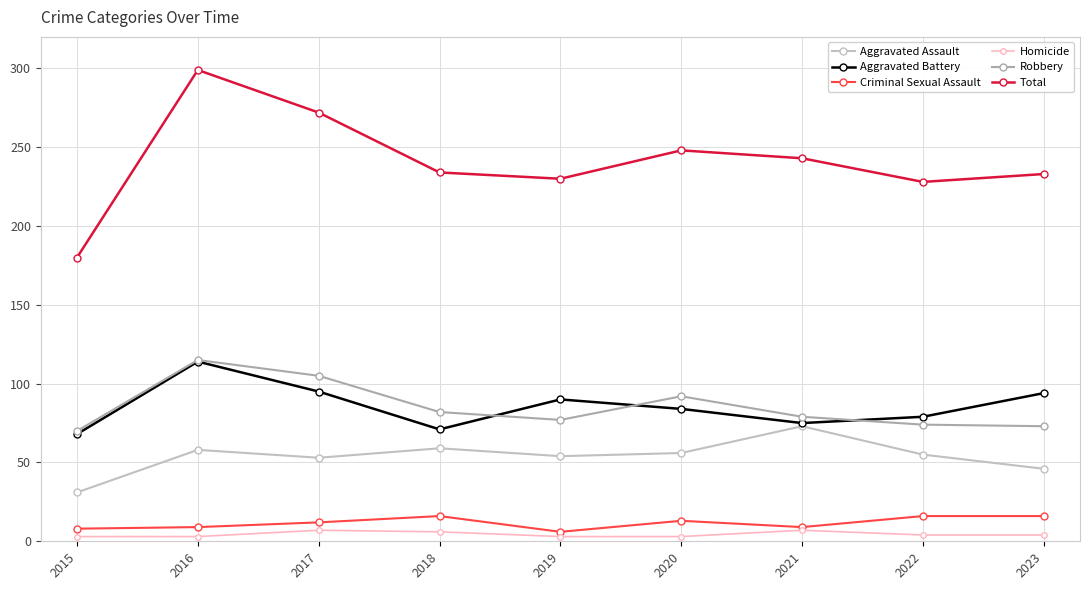

What is the value of the Robbery point at the 2nd from the left?

115